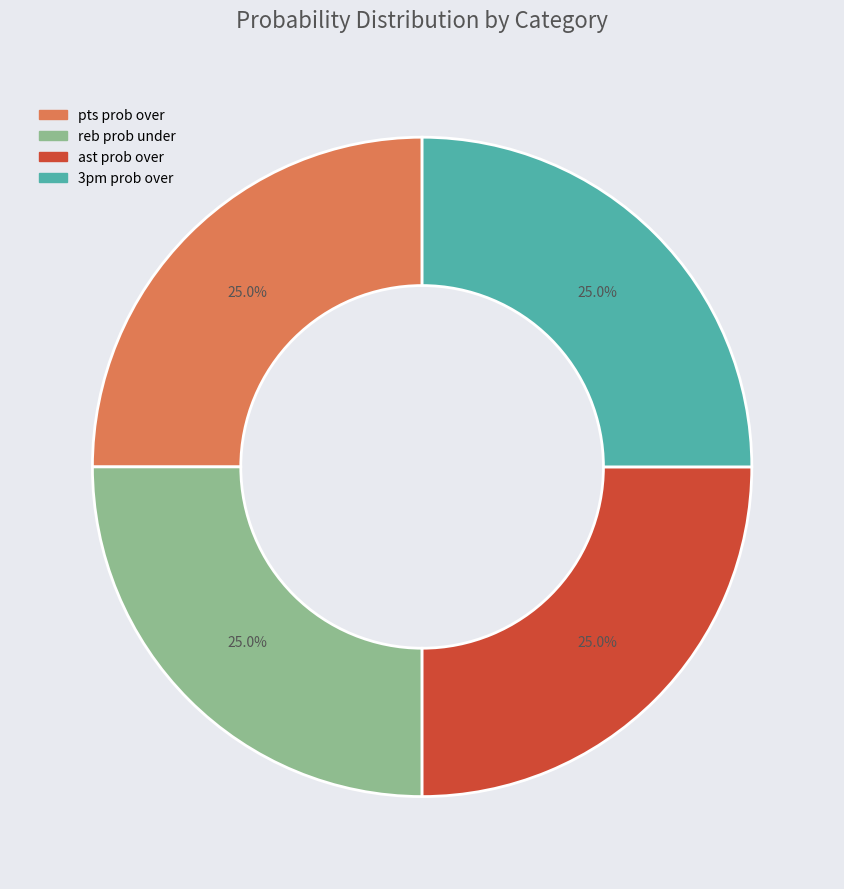

Is there a majority slice in this chart?

No